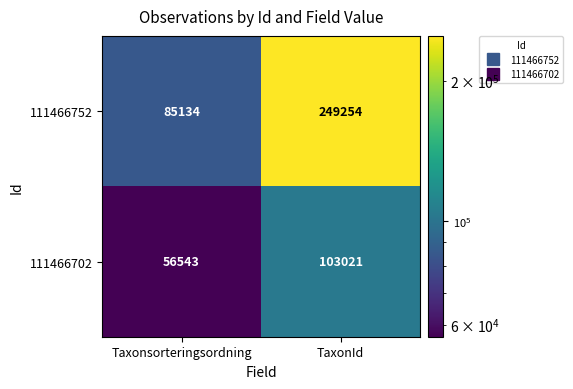

Is it true that 111466702 equals 56543 at Taxonsorteringsordning?

True